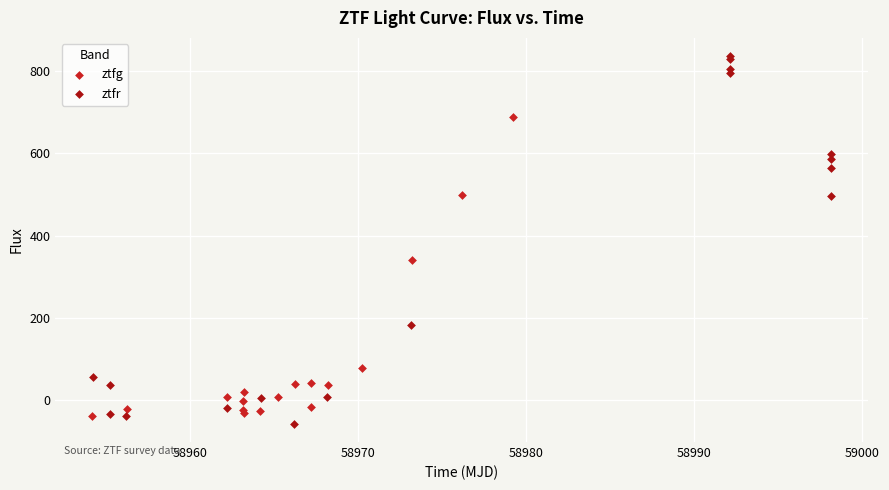

Which series reaches the maximum Y coordinate?

ztfr